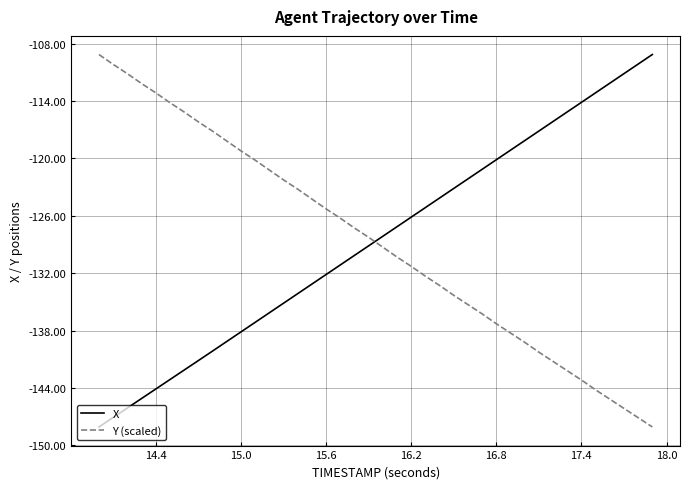

How many times do X and Y (scaled) cross each other?

1